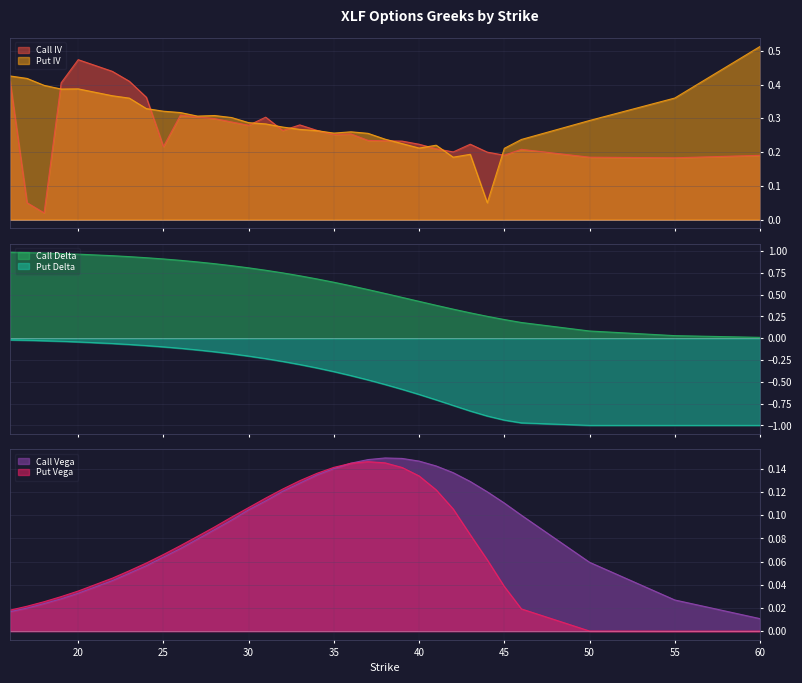

What is the difference between the second highest and second lowest values in the Call Vega series?

0.1